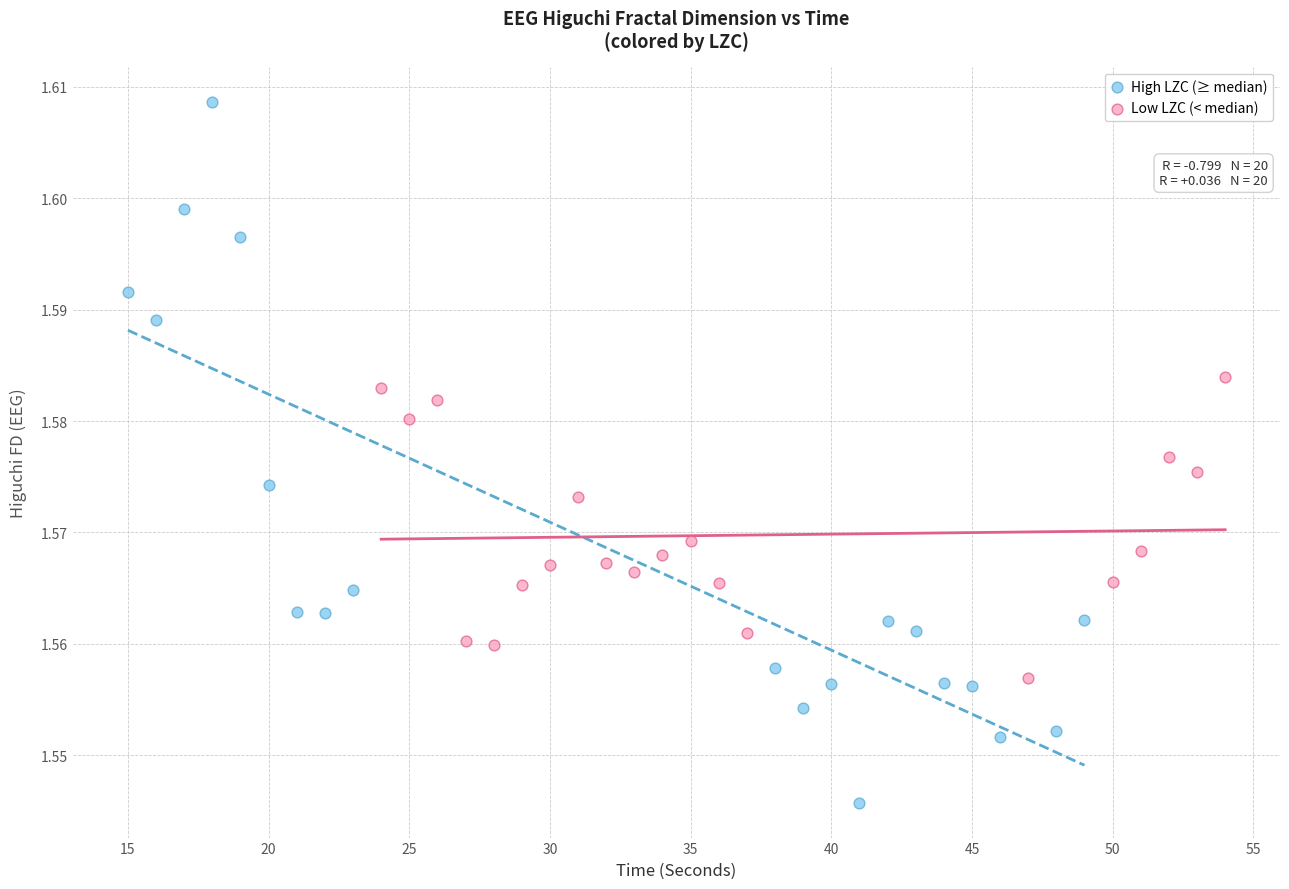

Which series reaches the minimum Y coordinate?

High LZC (≥ median)